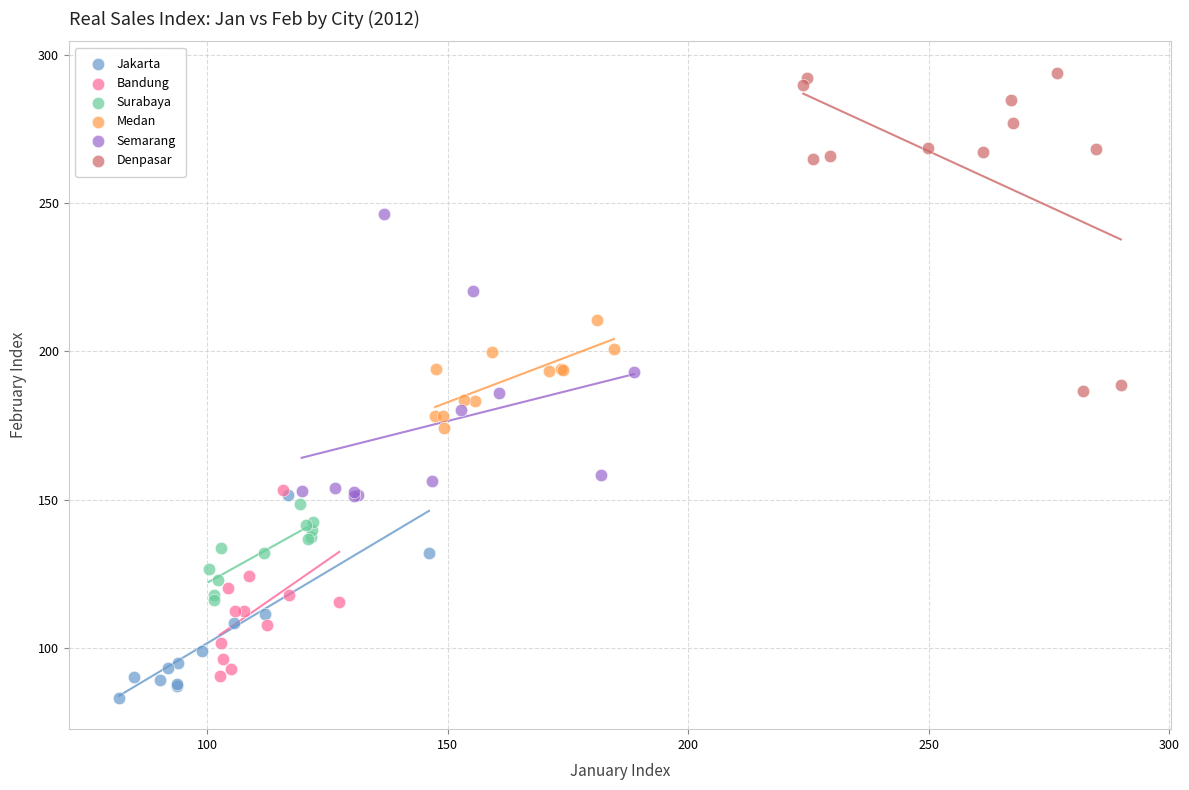

Which series contains the highest Y value?

Denpasar